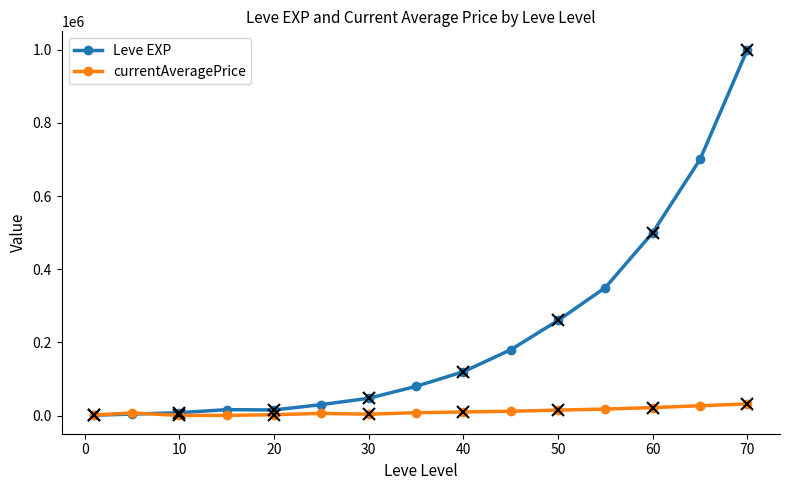

Which series has the largest range (max minus min)?

Leve EXP